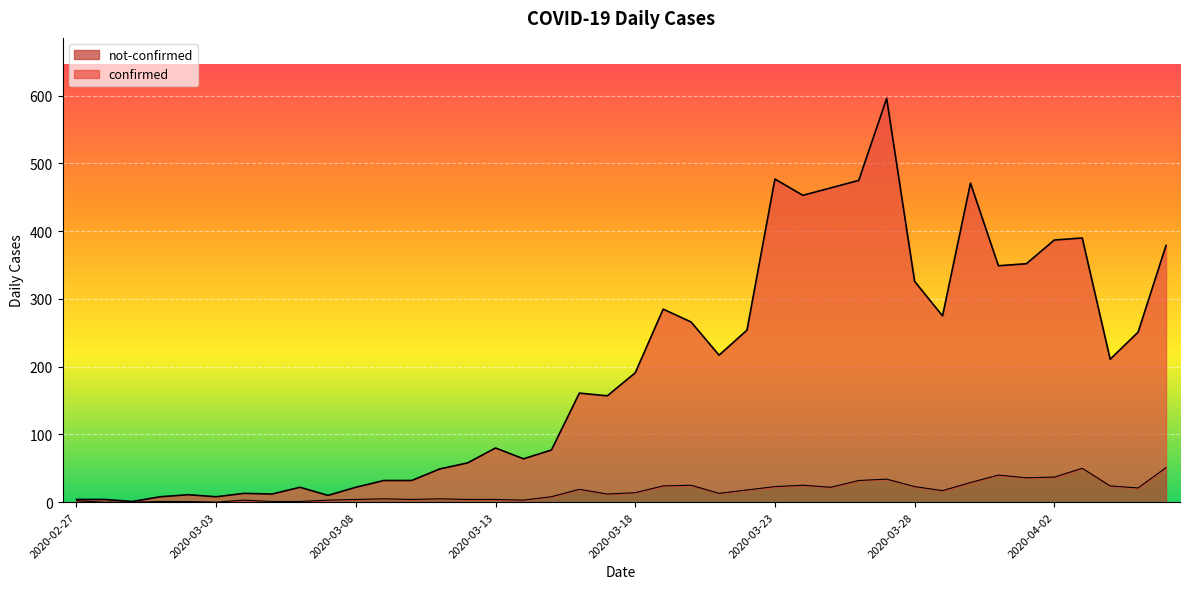

At which category is the sum across all series the highest?

2020-03-27